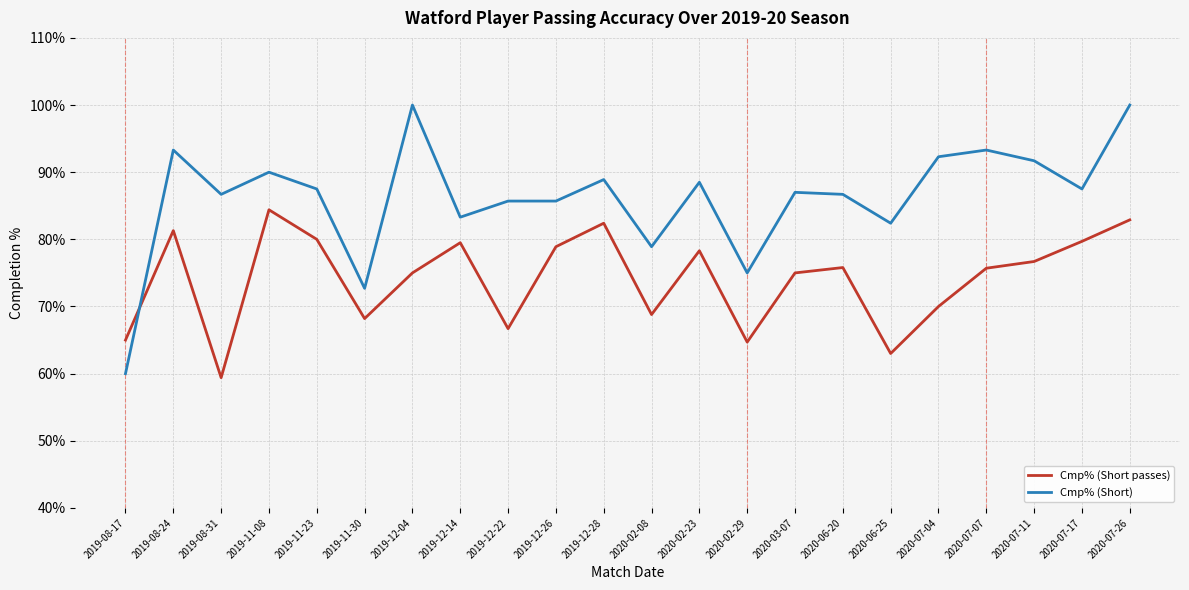

In Cmp% (Short passes), how many points are lower than both neighbors (excluding endpoints)?

6